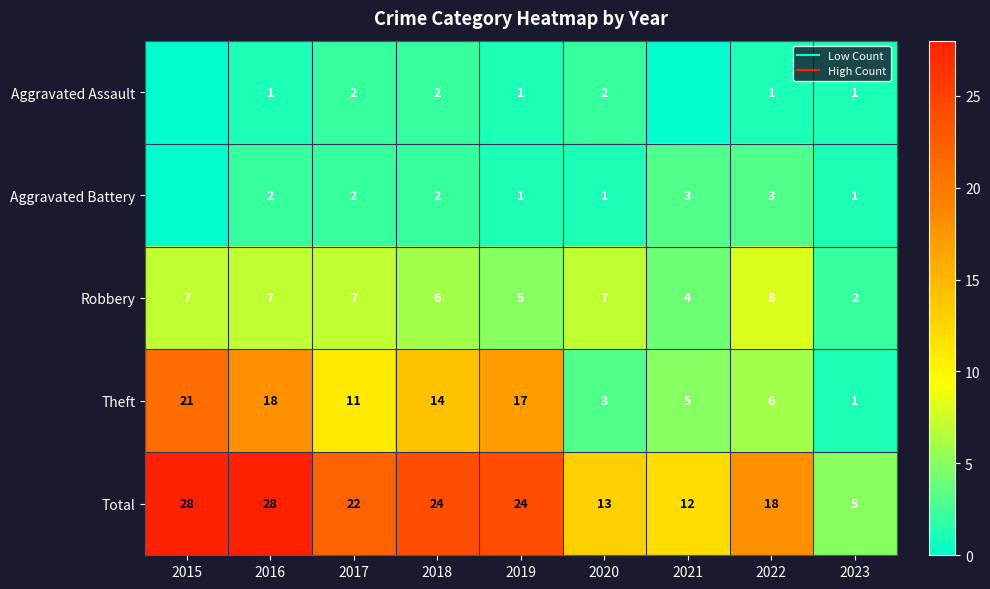

The value of Aggravated Assault at 2019 is 1. True or false?

True